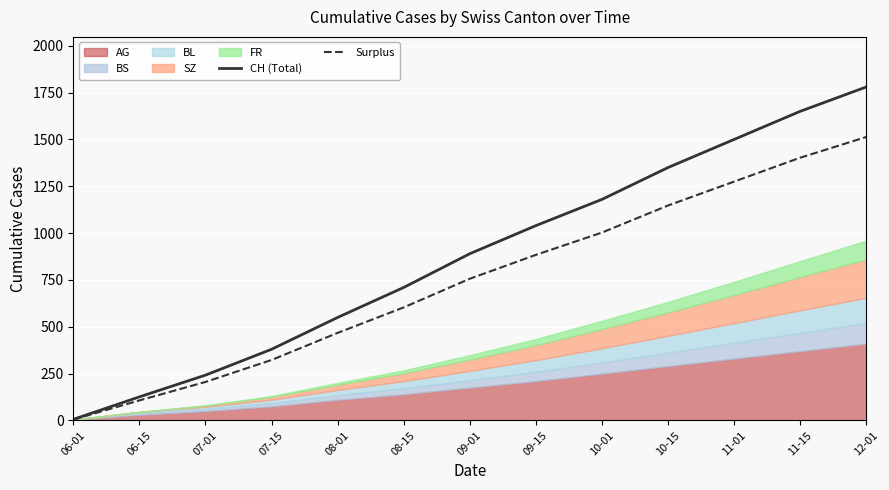

What is the sum of the CH (Total) values at 06-01 and 11-01?

1506.0